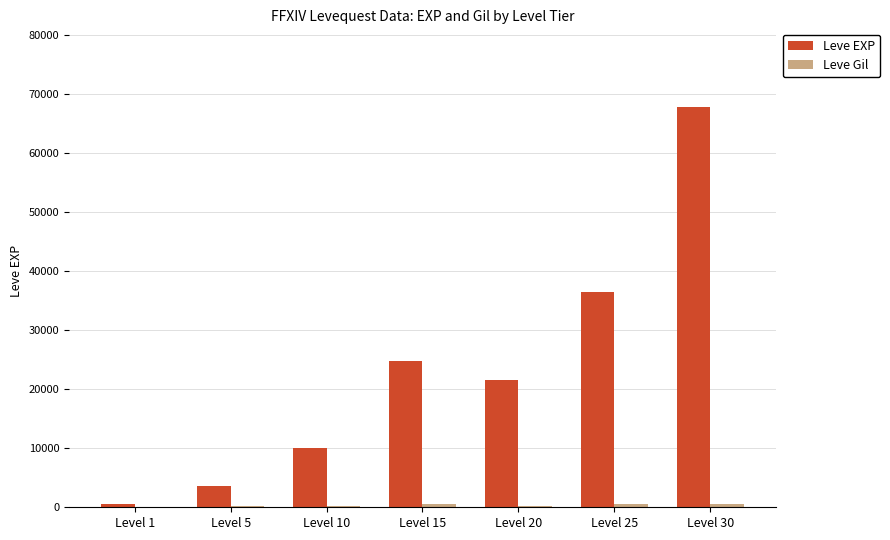

What is the sum of all Leve EXP values?

164730